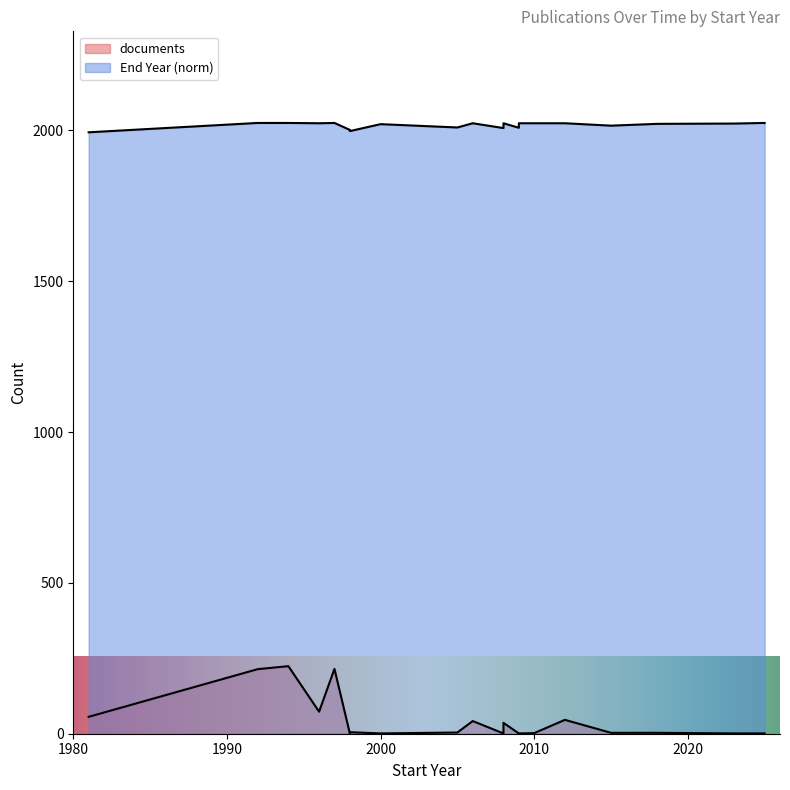

At which category is the sum across all series the highest?

1994